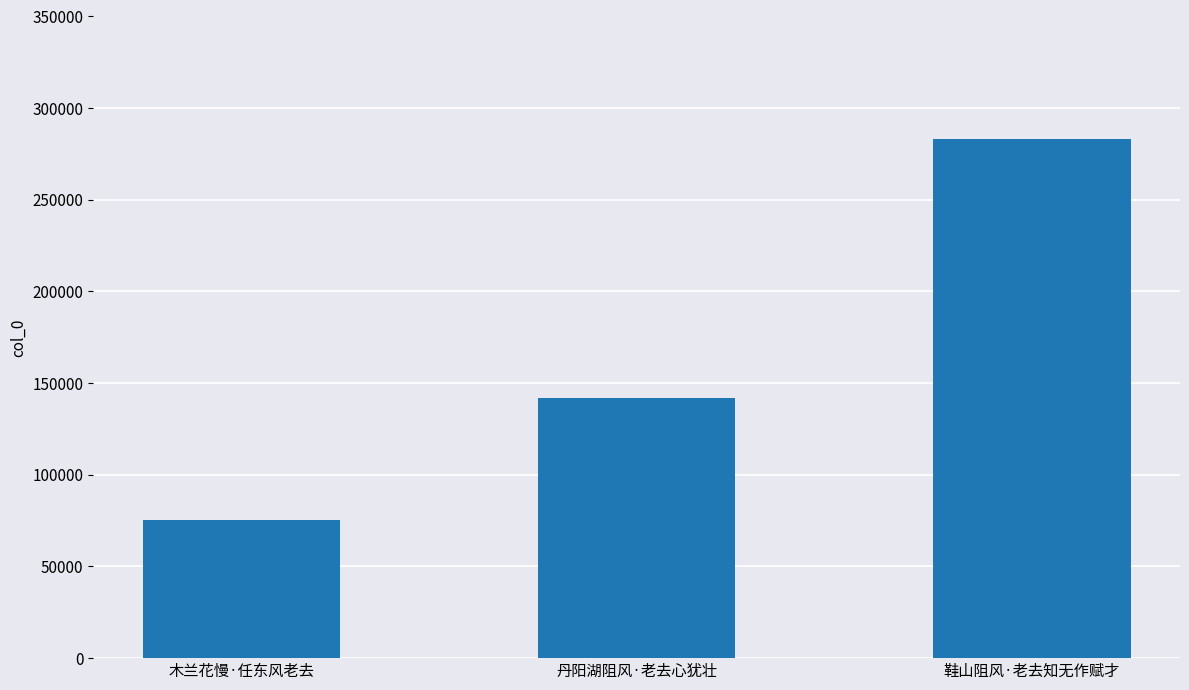

Which has a higher value, 丹阳湖阻风·老去心犹壮 or 木兰花慢·任东风老去?

丹阳湖阻风·老去心犹壮